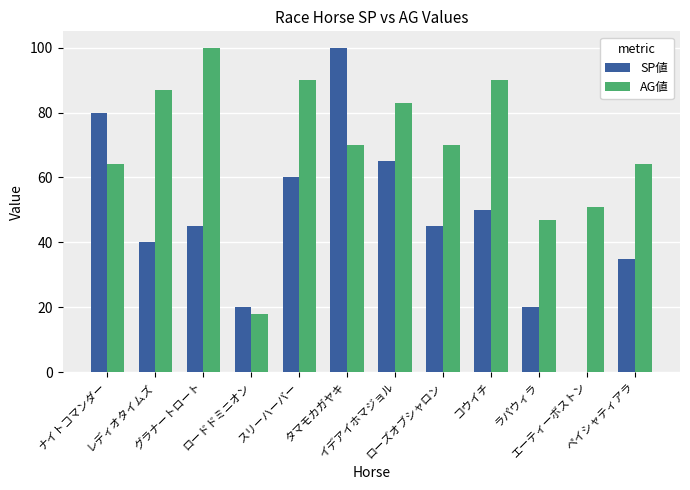

At which category is the sum across all series the highest?

タマモカガヤキ